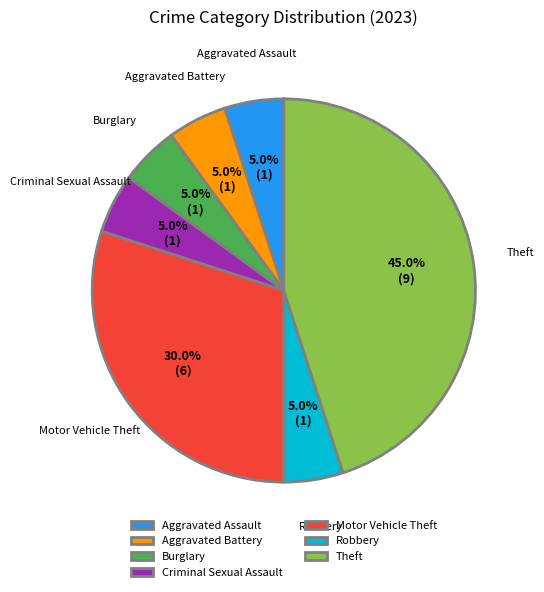

Does Aggravated Battery represent more than half of the total?

No